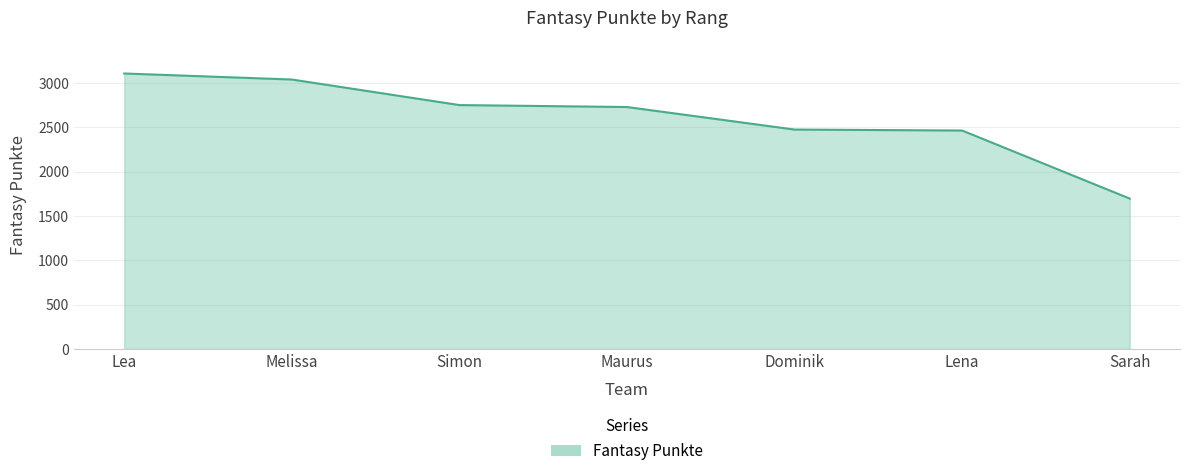

How many lines are shown in the chart?

1